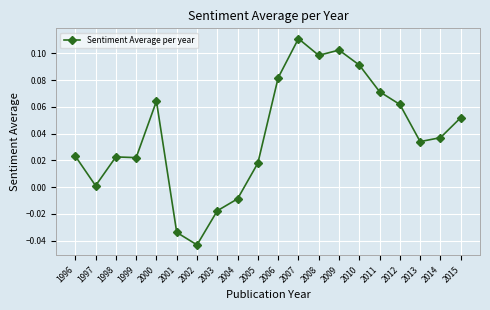

Which label corresponds to the smallest value in the chart?

2002